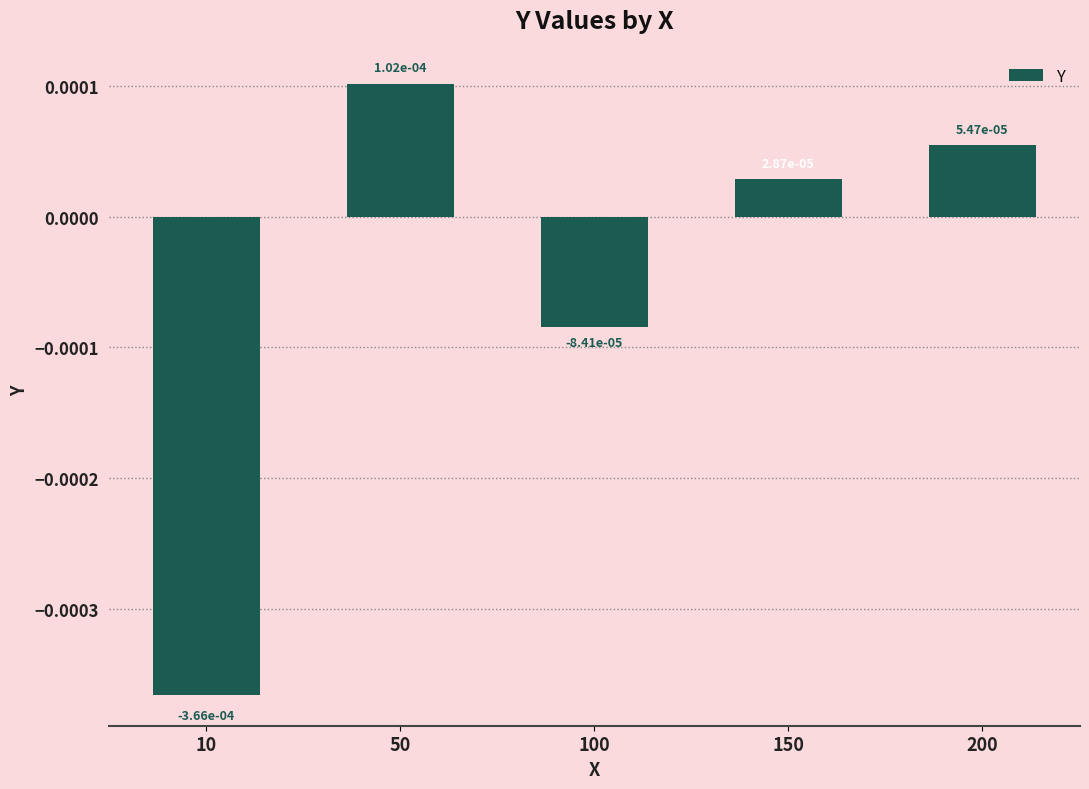

Which has a higher value, 10 or 100?

100